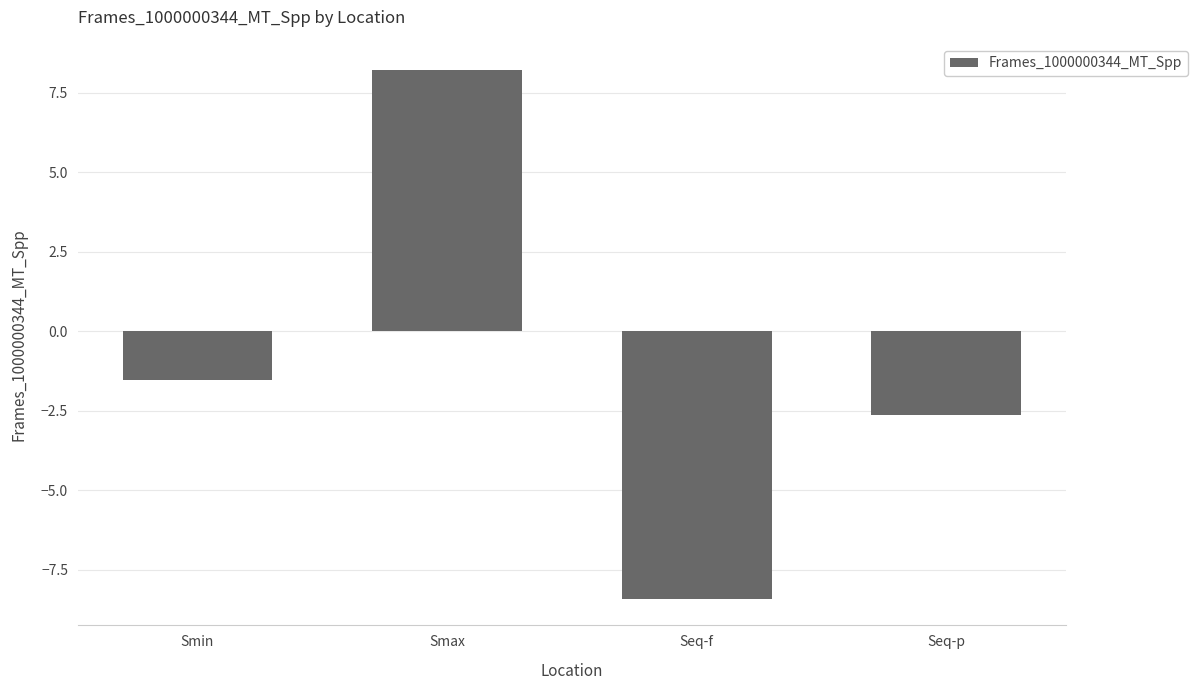

Is it true that the value at Smin is -0.9?

False